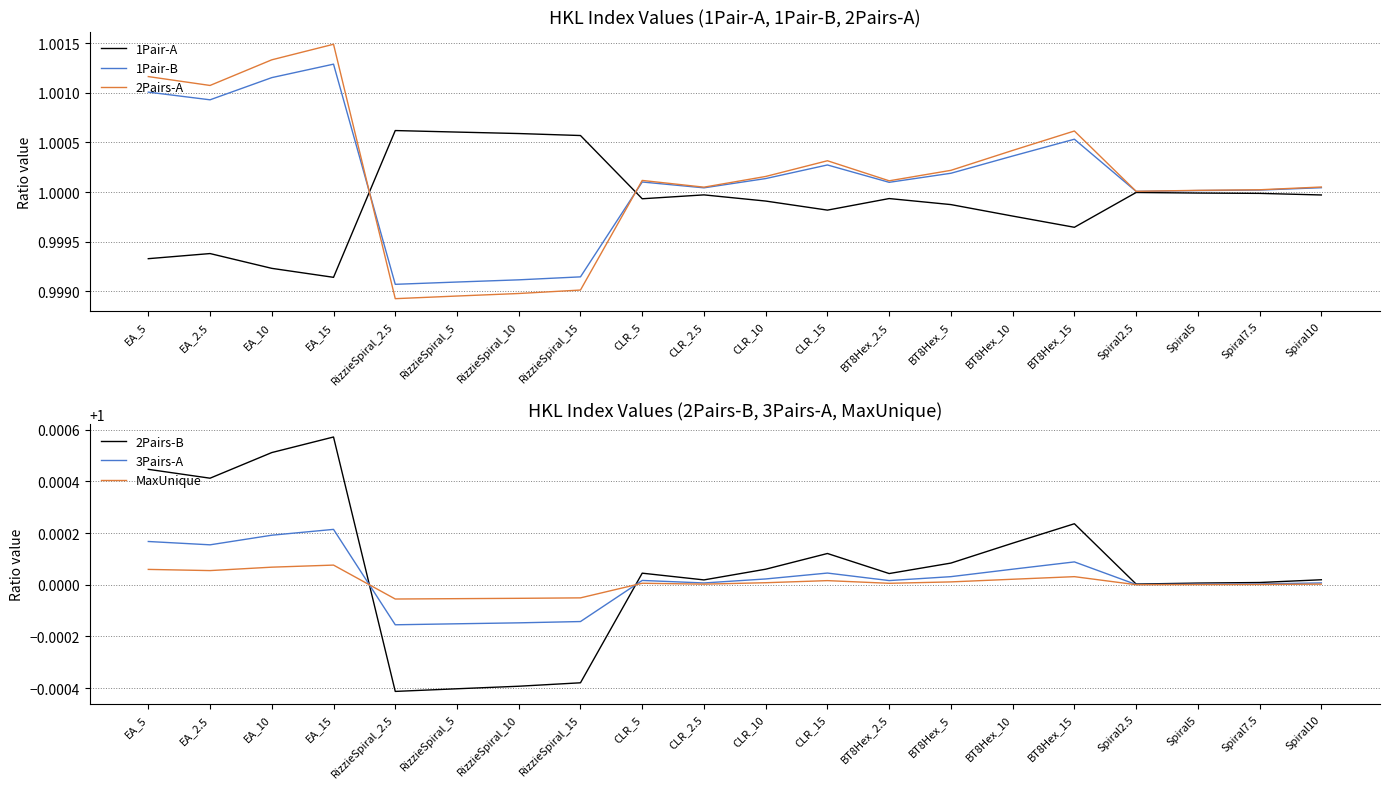

What are all the series names shown in the legend?

1Pair-A, 1Pair-B, 2Pairs-A, 2Pairs-B, 3Pairs-A, MaxUnique